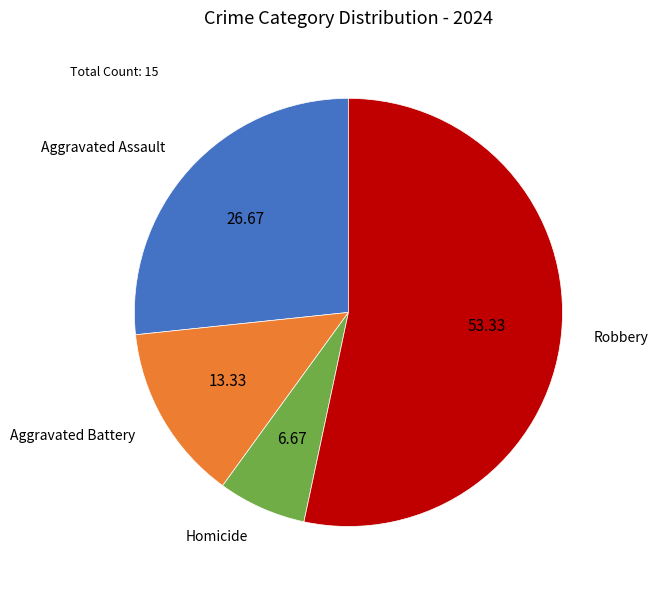

Rank the categories by value from lowest to highest.

Homicide, Aggravated Battery, Aggravated Assault, Robbery